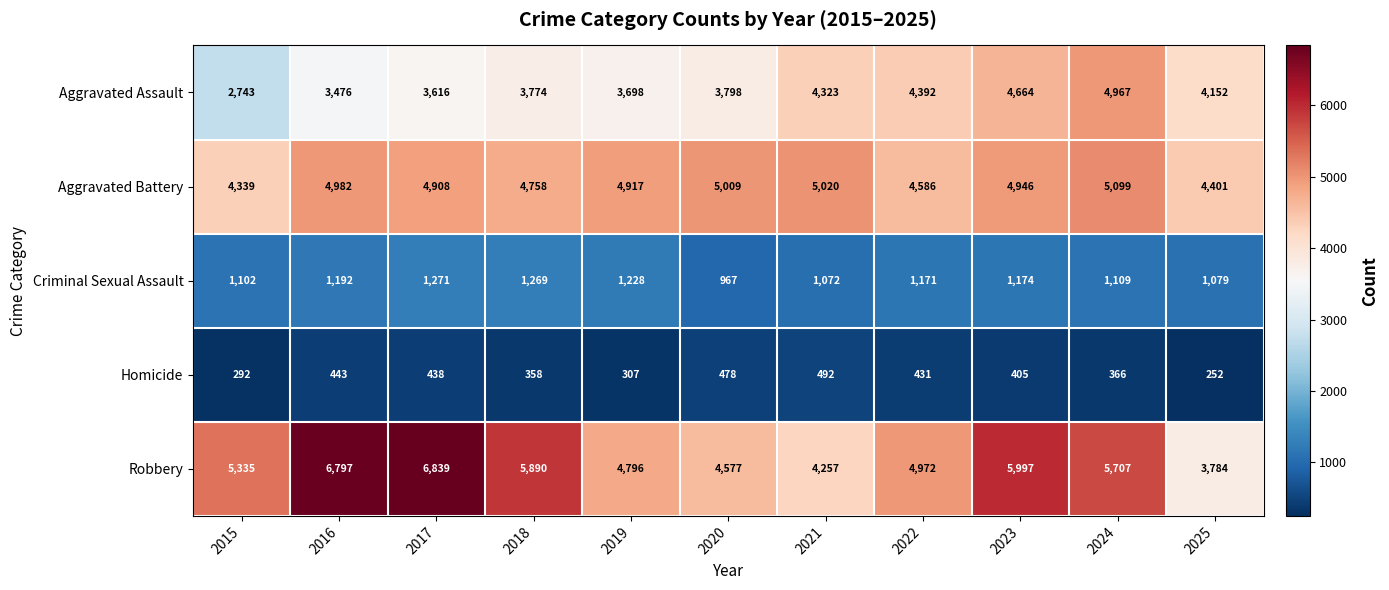

Count the number of categories in the chart.

11